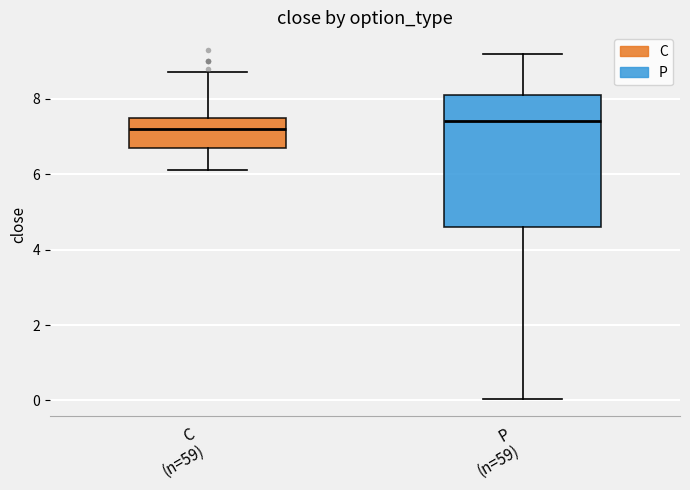

Reading left to right, read every box against the y-axis: the position of its median line, the range the box covers, and the ends of its whiskers. The values are not printed on the chart, so give them approximately, as read against the axis.

C (n=59): median 7.2, box 6.8 to 7.6, whiskers 6.2 to 8.8
P (n=59): median 7.4, box 4.6 to 8.2, whiskers 0.0 to 9.2